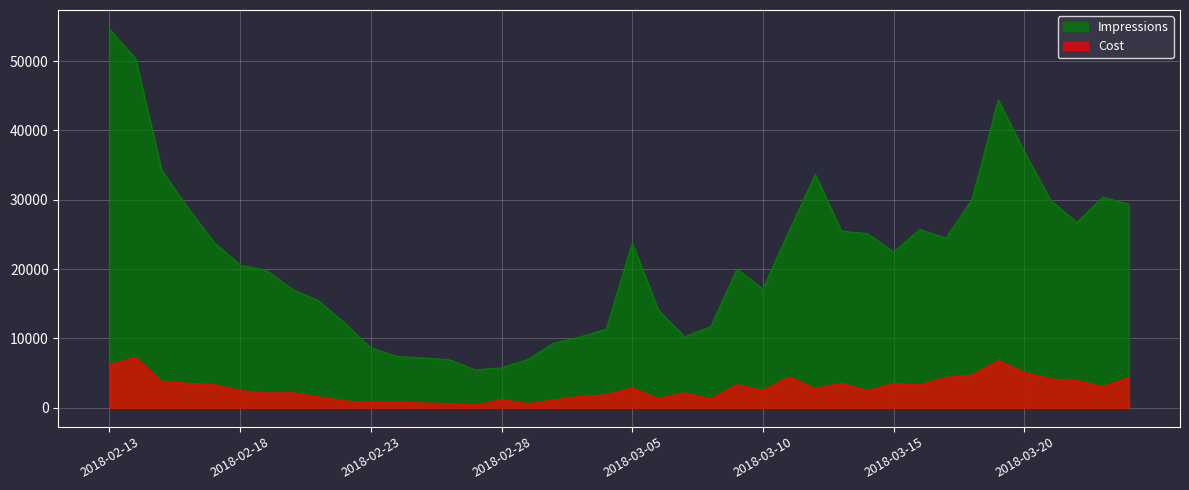

What is the difference between the highest and lowest values at 2018-02-13?

48459